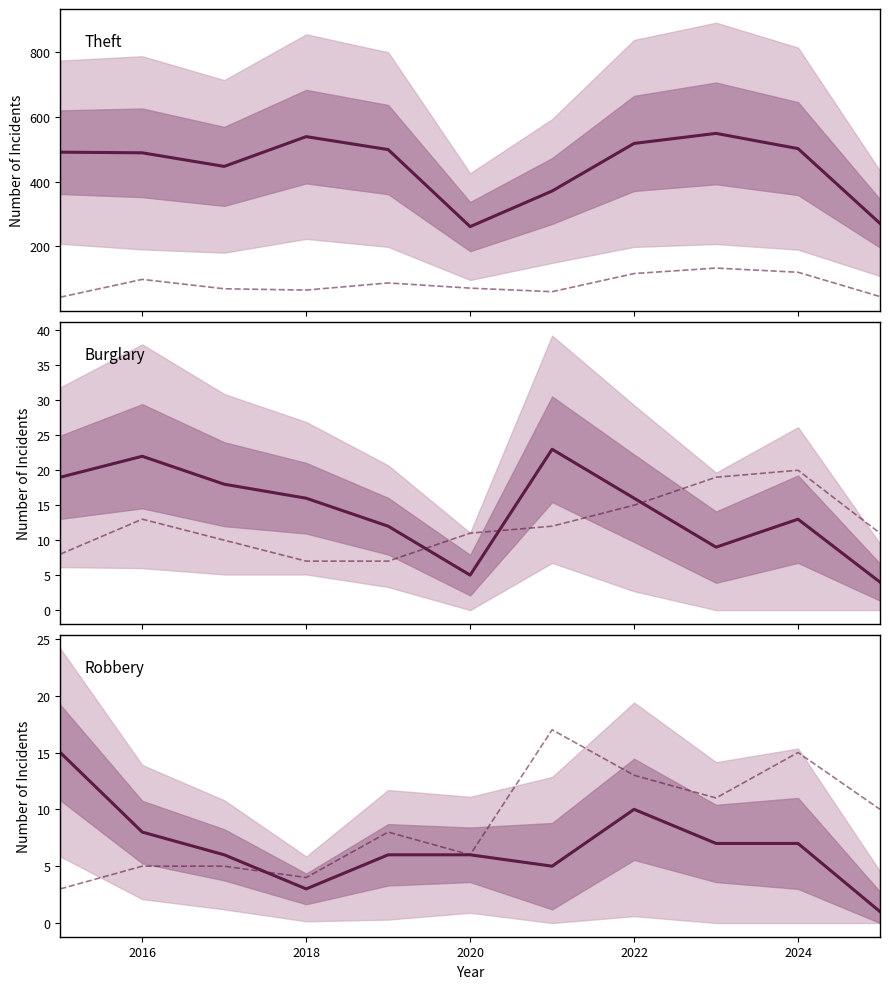

True or false: Motor Vehicle Theft and Aggravated Battery cross at least once.

False